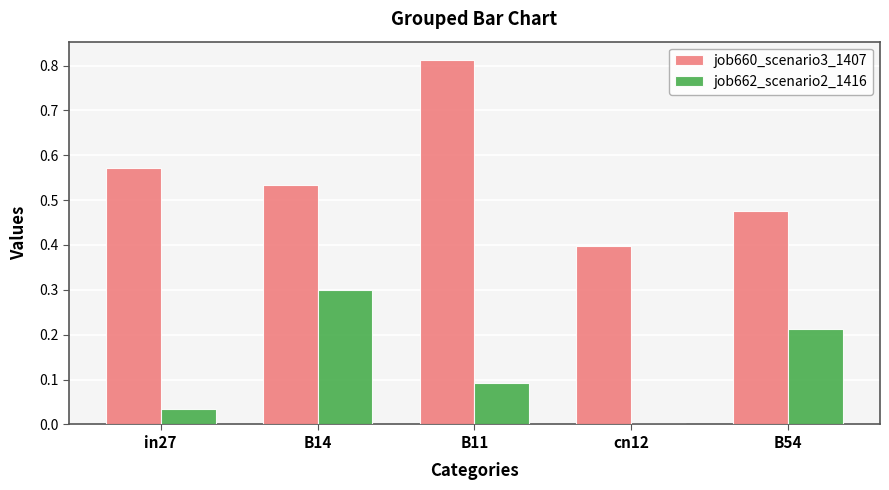

How many values in the job662_scenario2_1416 series exceed 0?

4